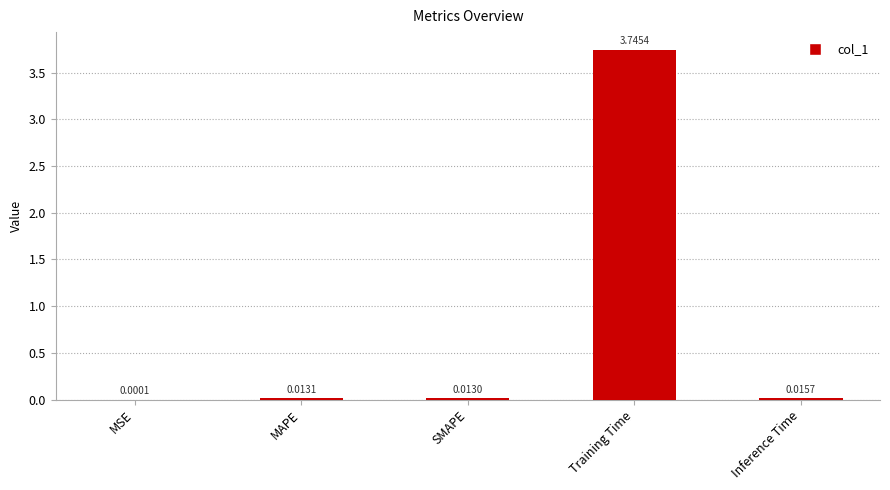

Between MSE and MAPE, which is larger?

MAPE